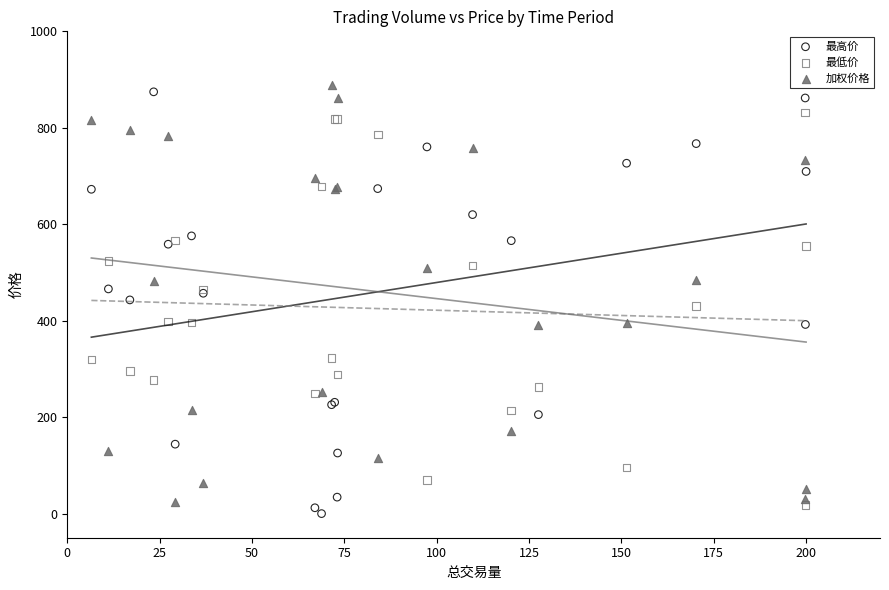

What is the X range (max minus min) for the scatter plot?

193.5